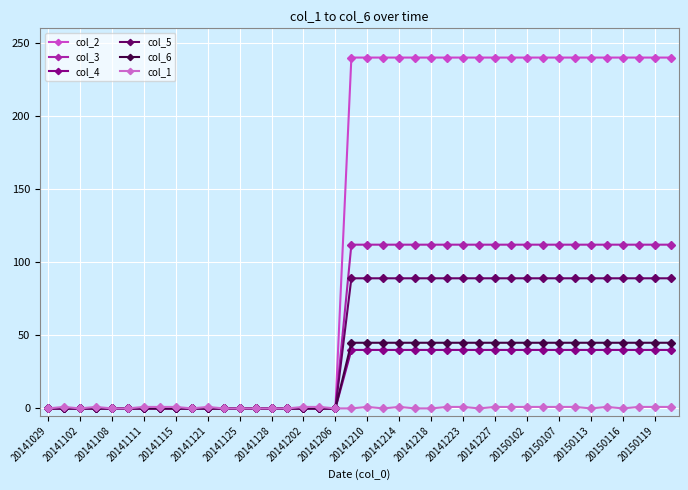

What are all the series names shown in the legend?

col_2, col_3, col_4, col_5, col_6, col_1